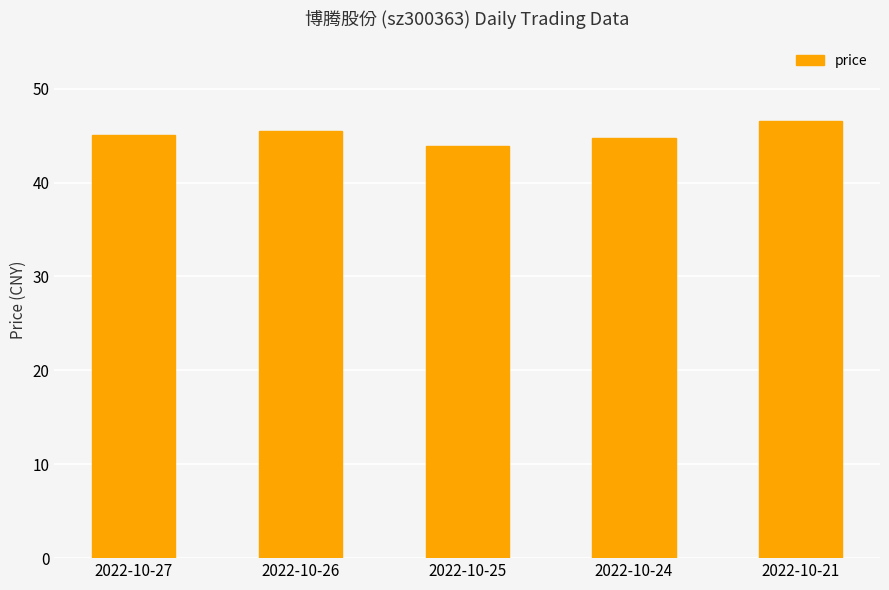

The value at 2022-10-24 is 44.7. True or false?

True